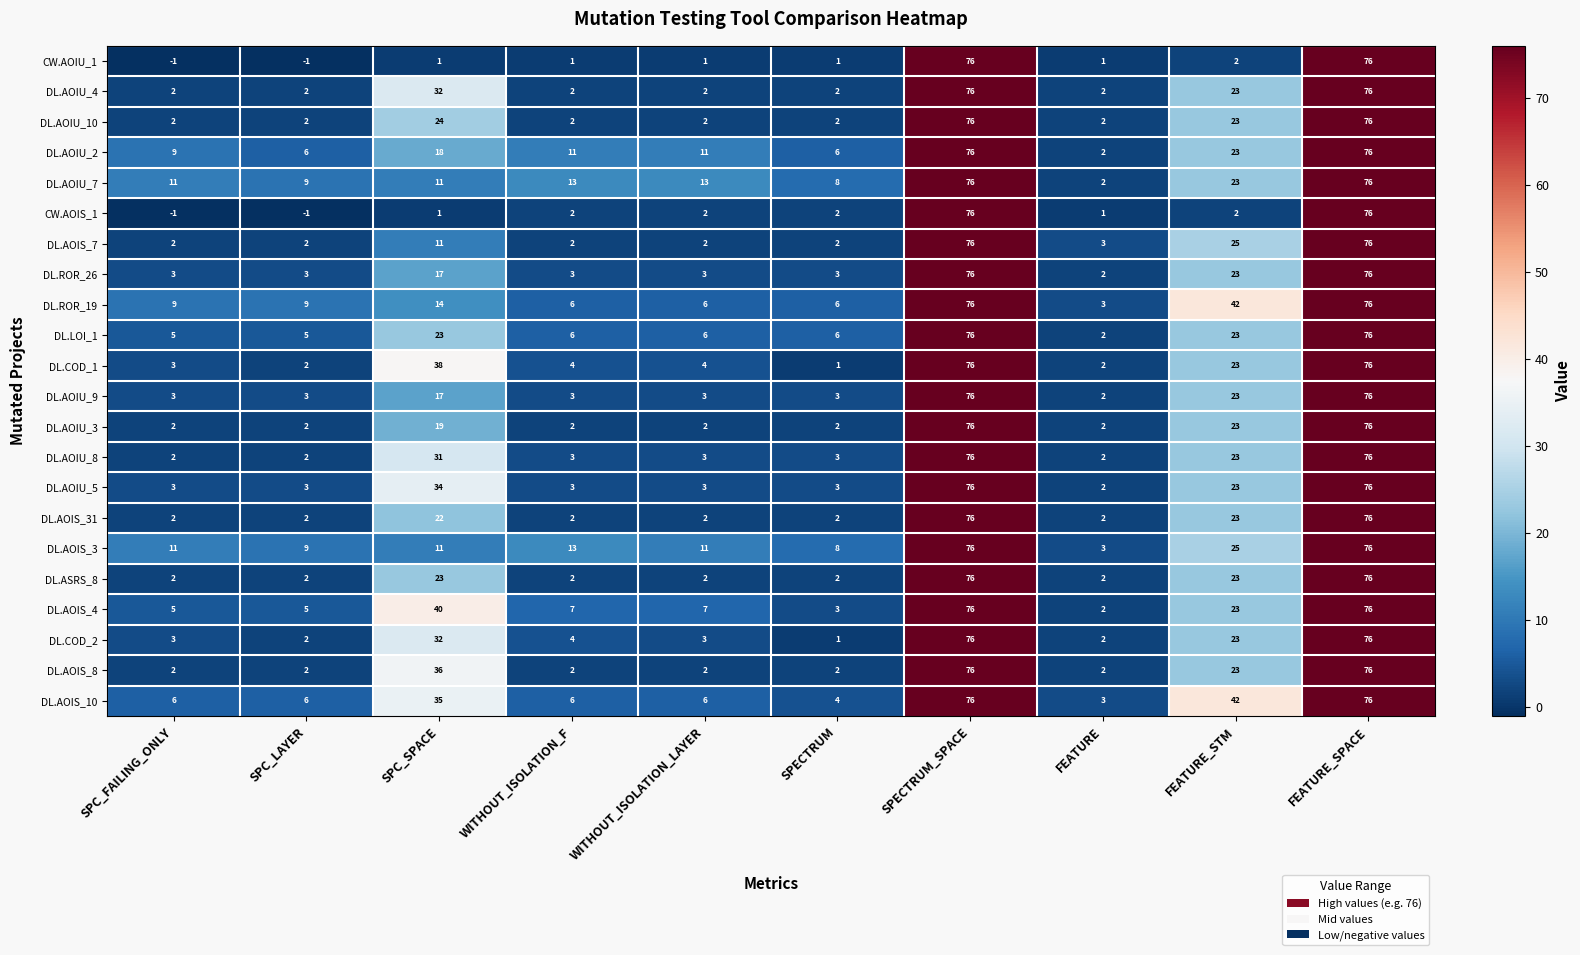

What is the total value across all series at FEATURE?

46